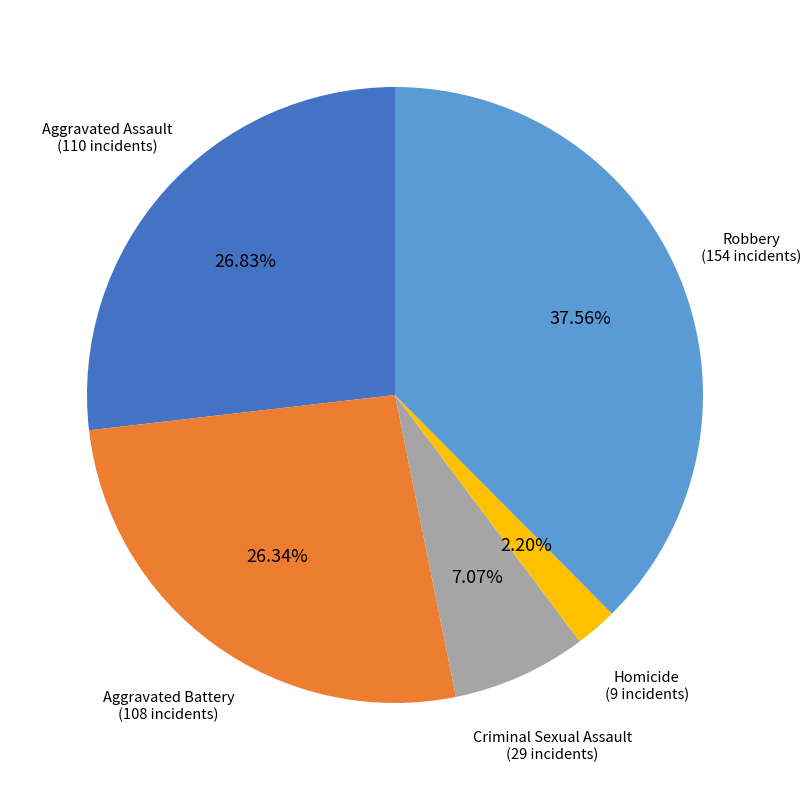

To the nearest percent, what portion does Aggravated Battery represent?

26%